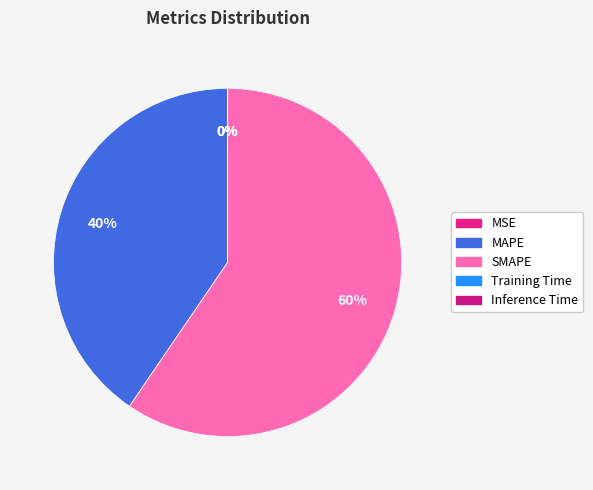

How many slices are in this pie chart?

5